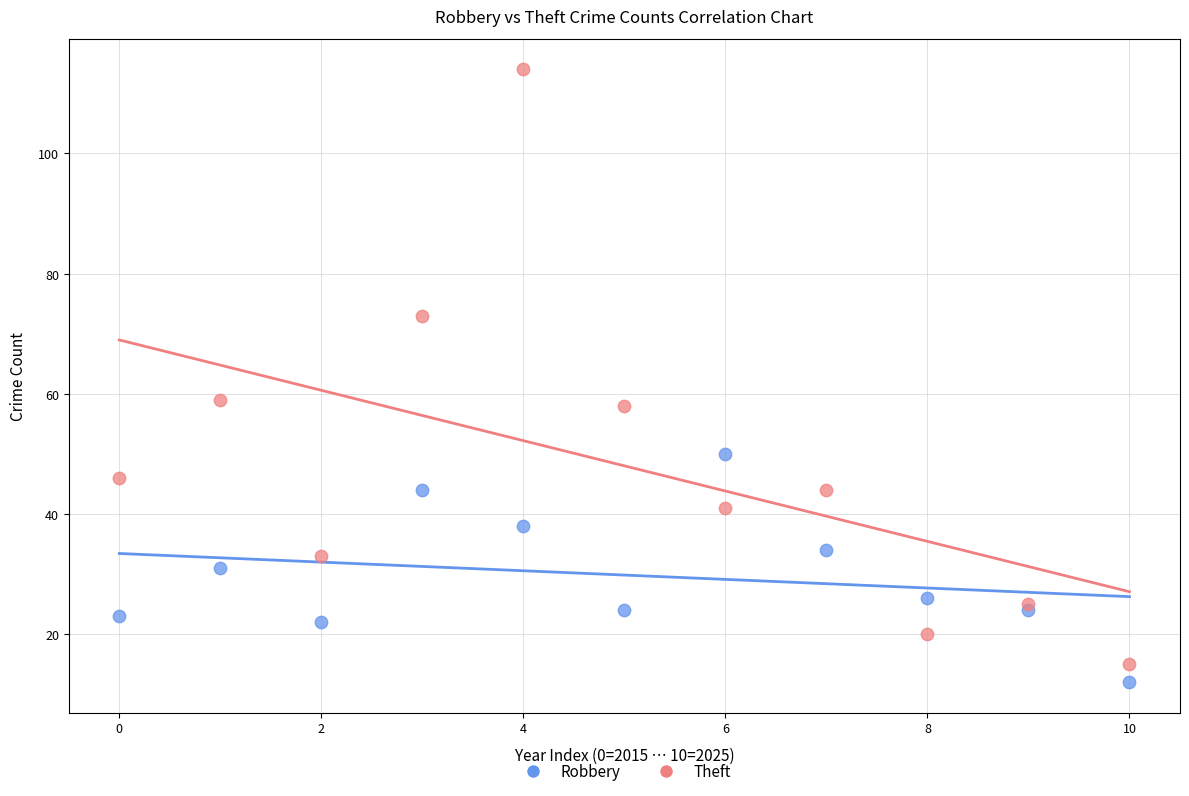

Which series contains the highest Y value?

Theft